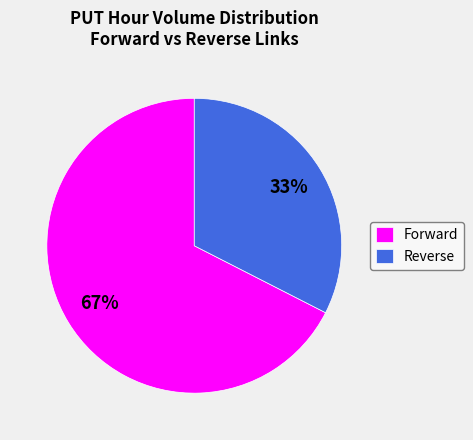

Combined, do Reverse and Forward account for over 50%?

Yes